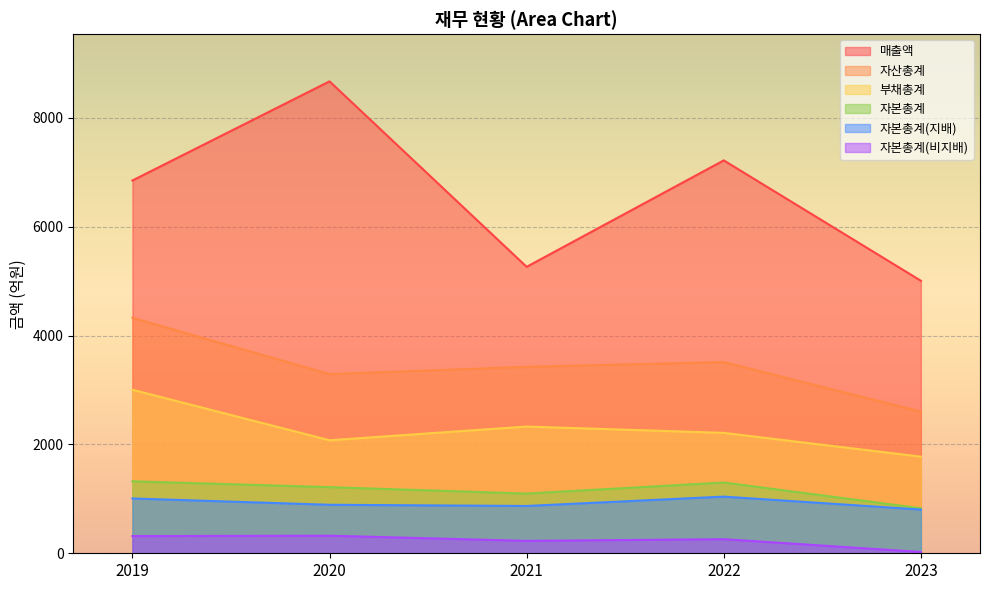

How many data points in 자본총계(지배) are above 891?

2